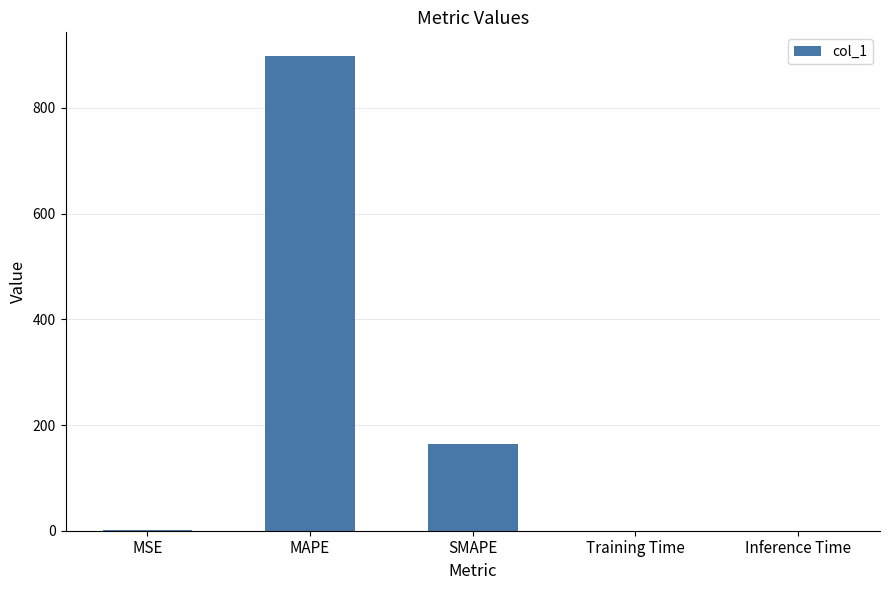

Which has a higher value, Inference Time or MAPE?

MAPE